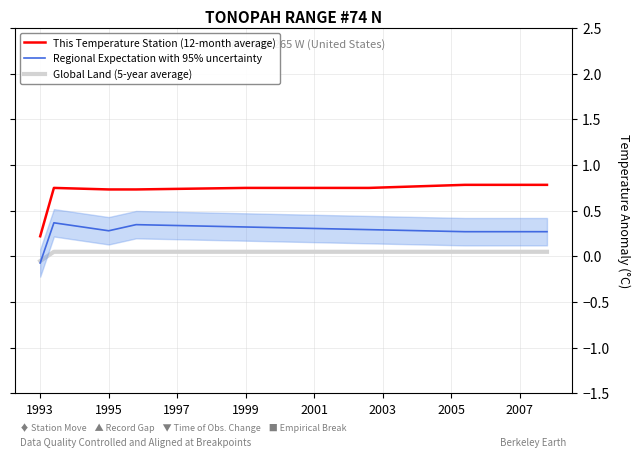

Does the chart display data point markers on the line(s)?

No